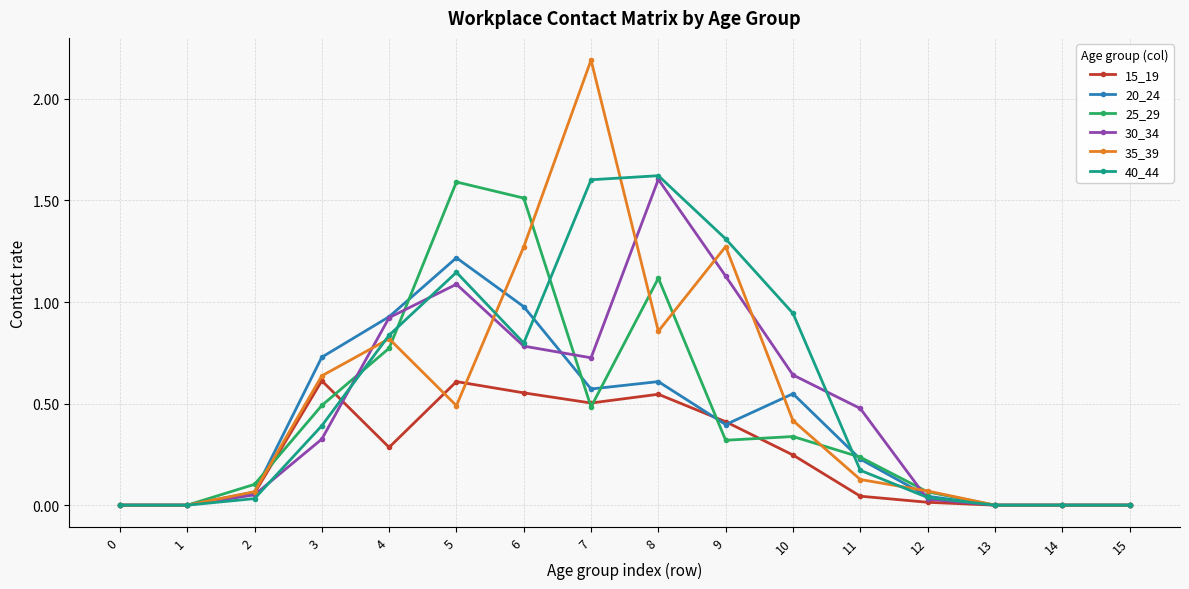

True or false: 30_34 has more than 1 points higher than both neighbors.

True